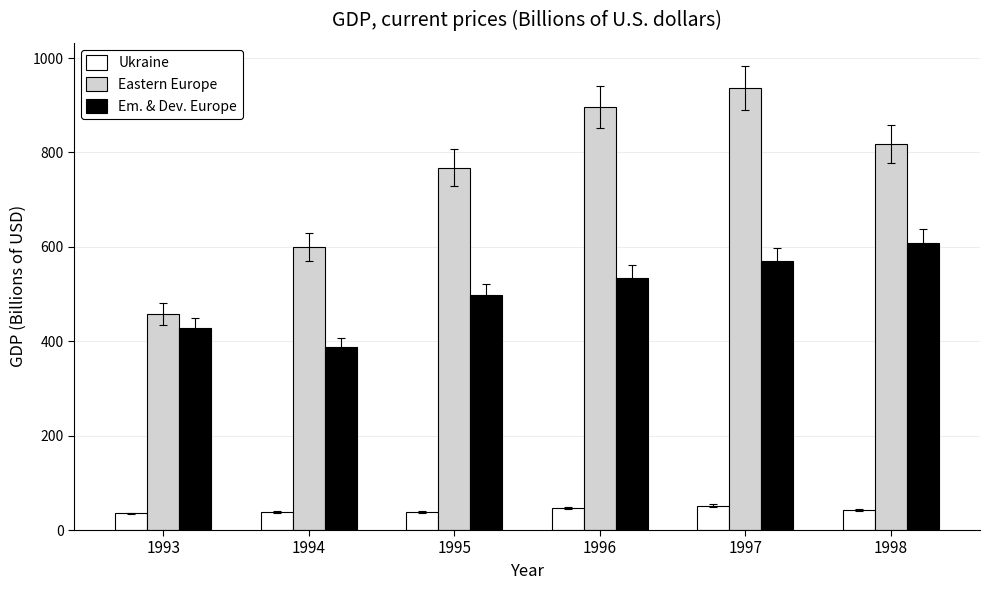

What is the maximum value shown in the chart?

936.3